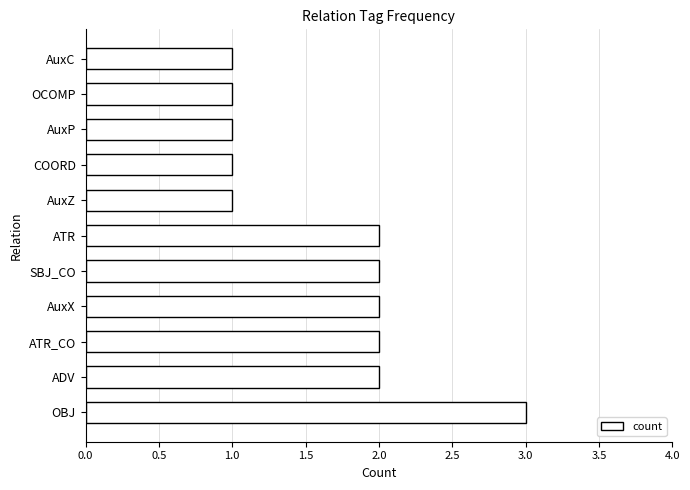

Count the number of data series in this chart.

1